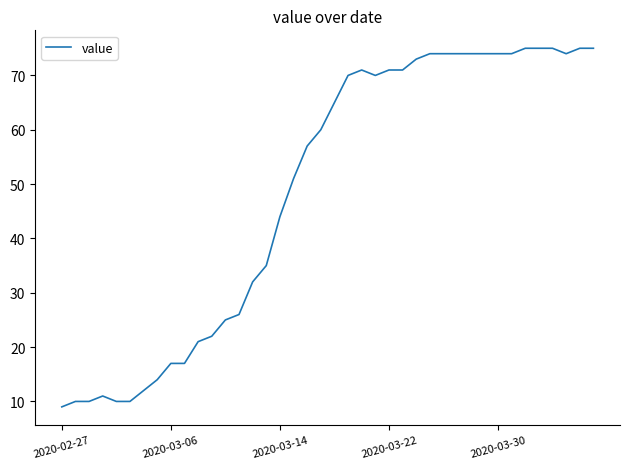

True or false: the data has more than 0 interior local peaks.

True